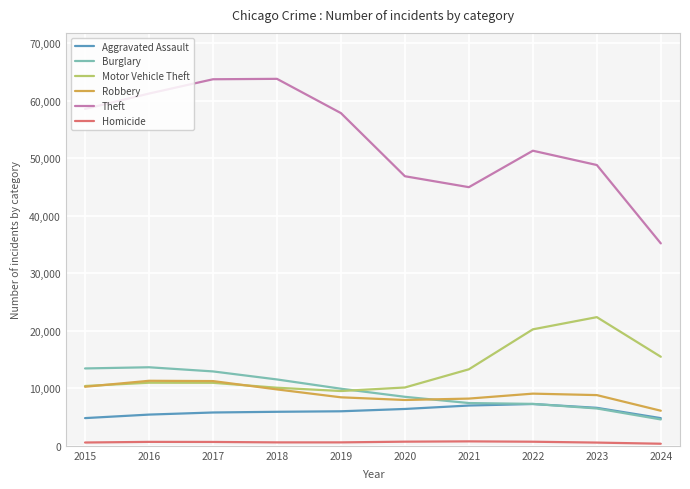

What is the greatest value displayed?

63825.5